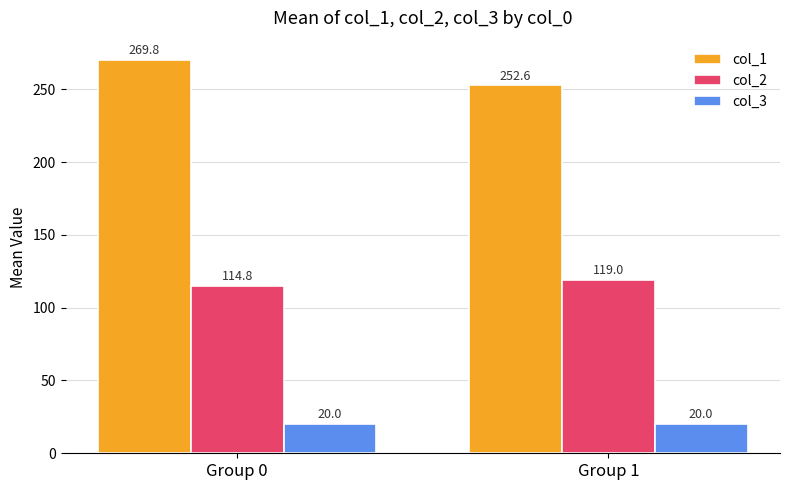

Is it true that col_3 equals 20.0 at Group 1?

True